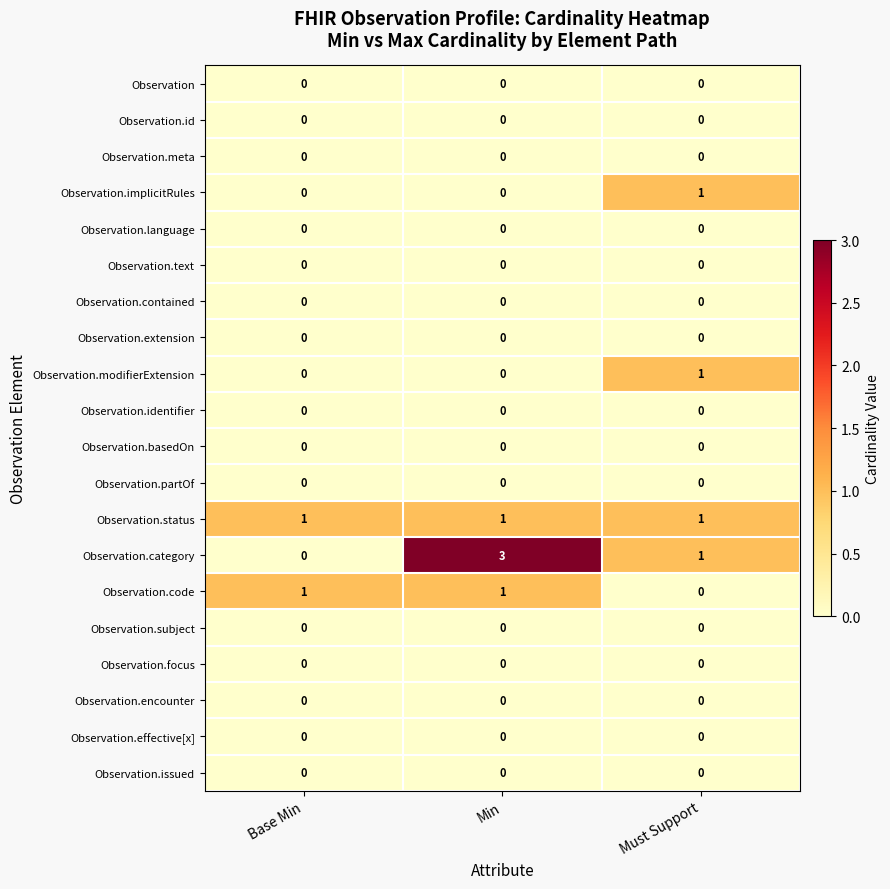

At how many categories does at least one series exceed 0?

3